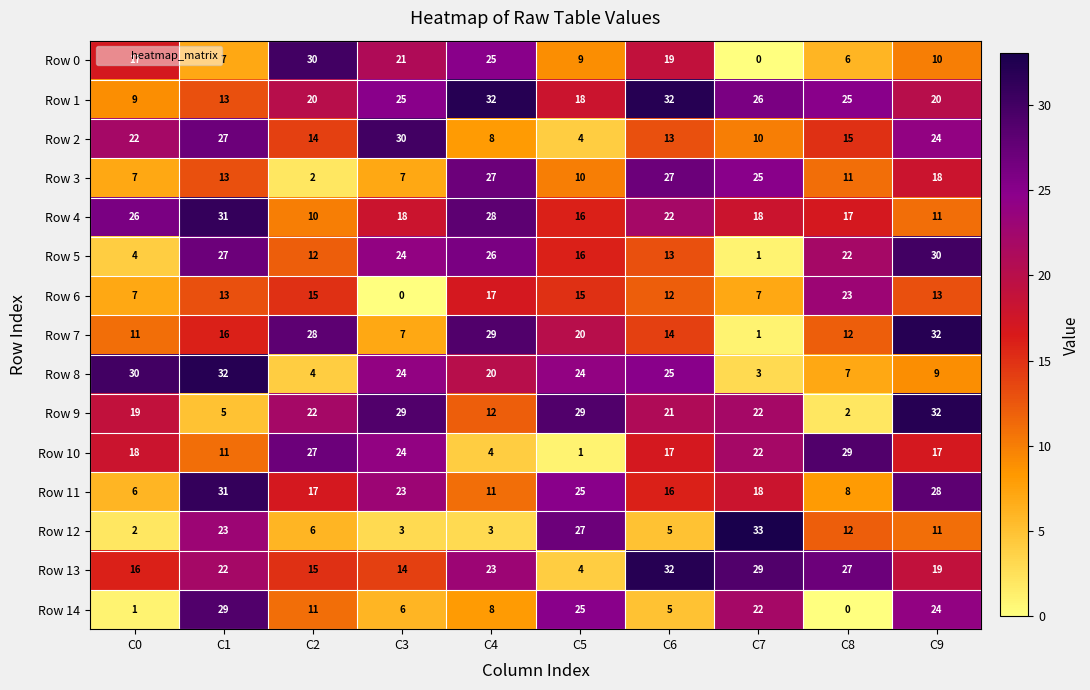

Count the number of categories in the chart.

10